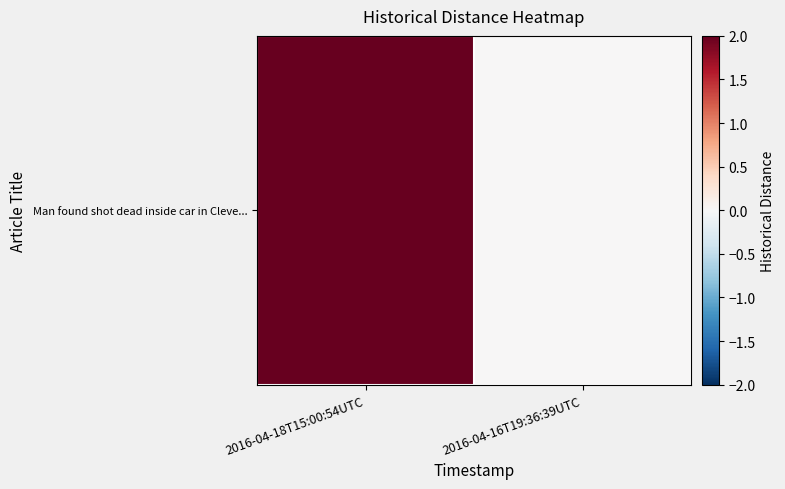

Is it true that the value at 2016-04-18T15:00:54UTC is 3?

False